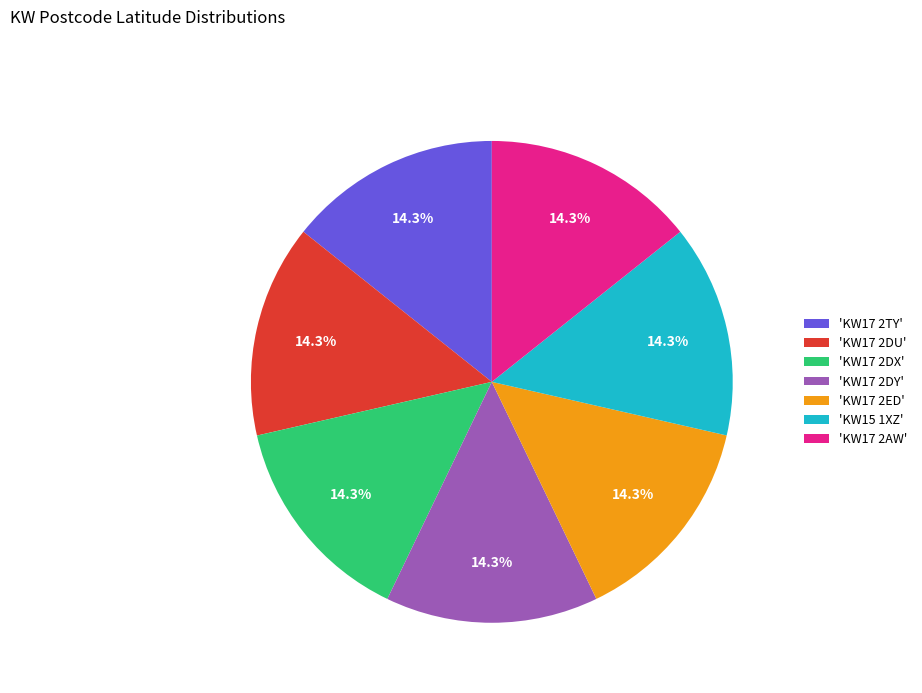

What portion of the pie excludes 'KW15 1XZ'?

85.7%